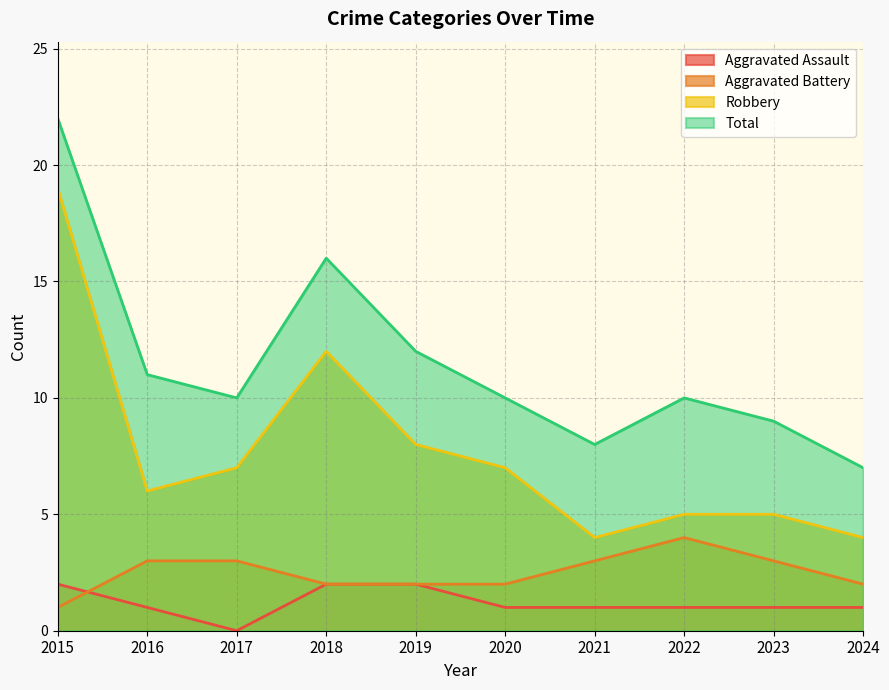

How many distinct data groups are displayed?

4